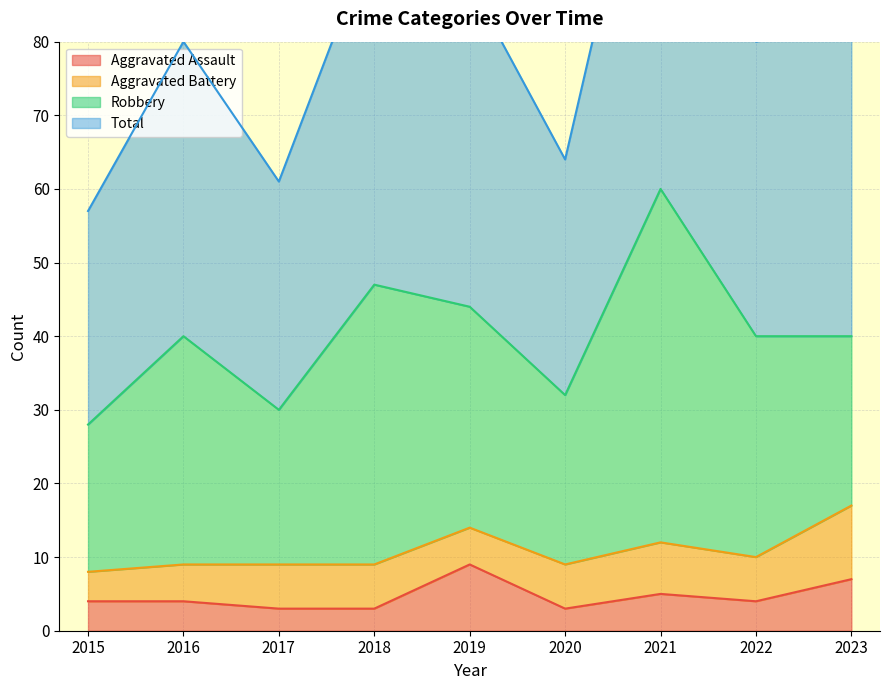

What is the difference between the highest and lowest values at 2022?

76